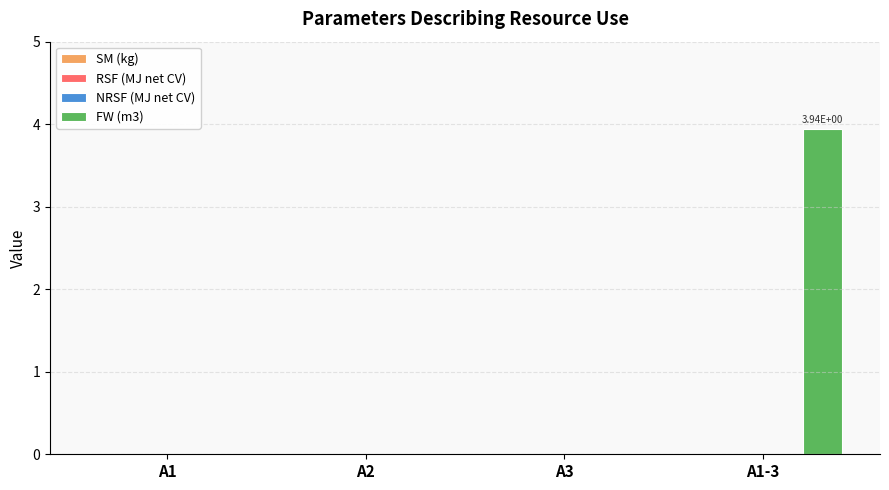

How many distinct data groups are displayed?

1